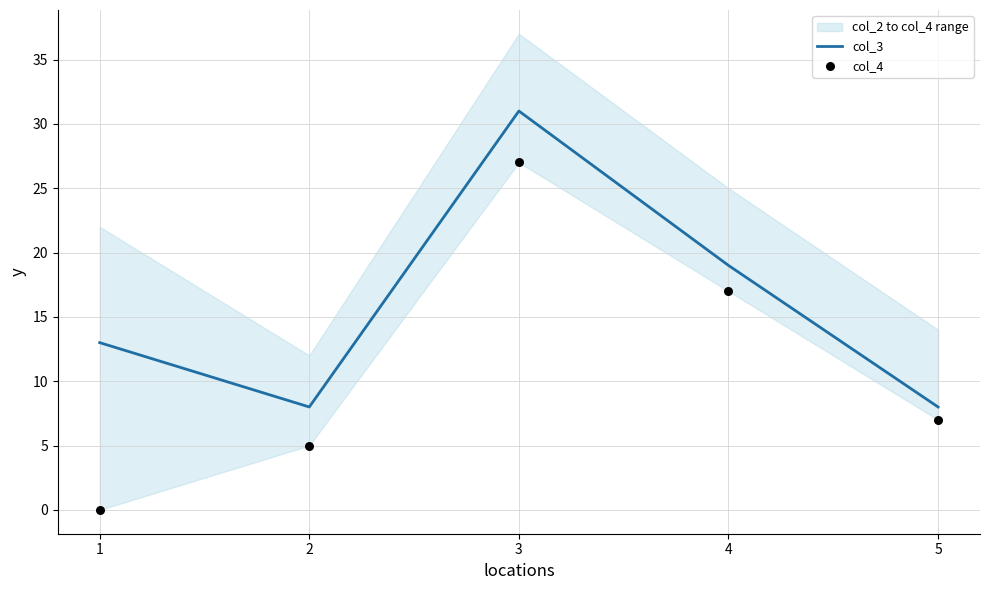

Which series contains the lowest Y value?

col_4